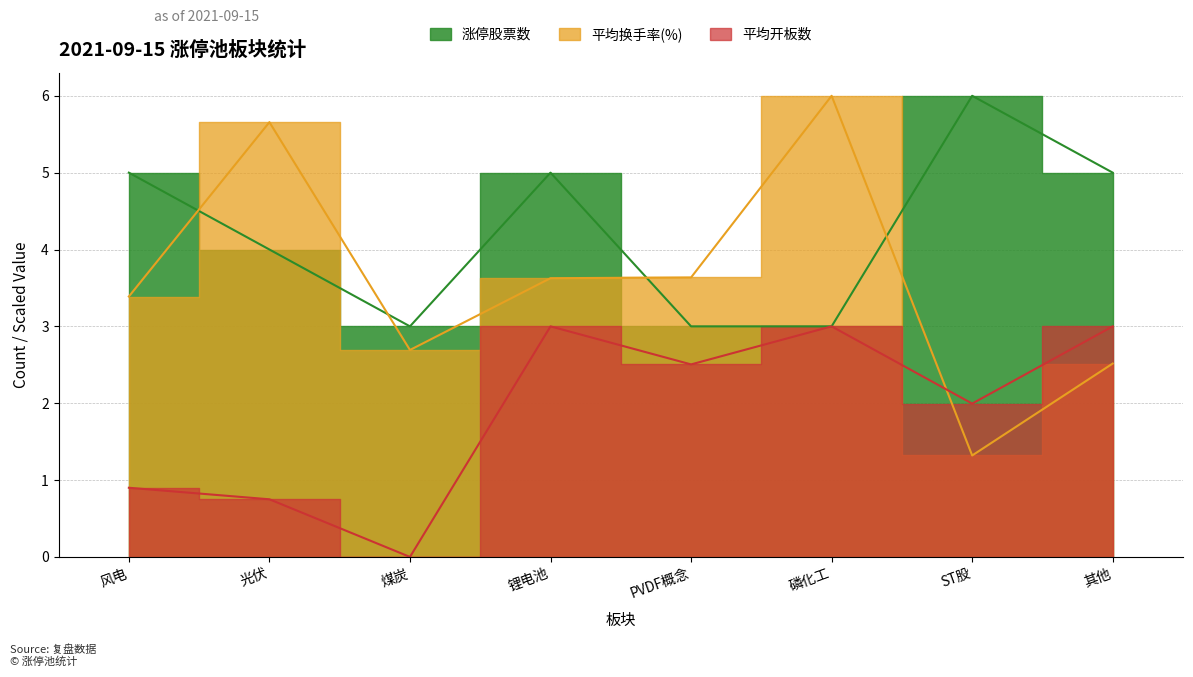

List the series in order of their peak value, lowest first.

平均开板数, 涨停股票数, 平均换手率(%)